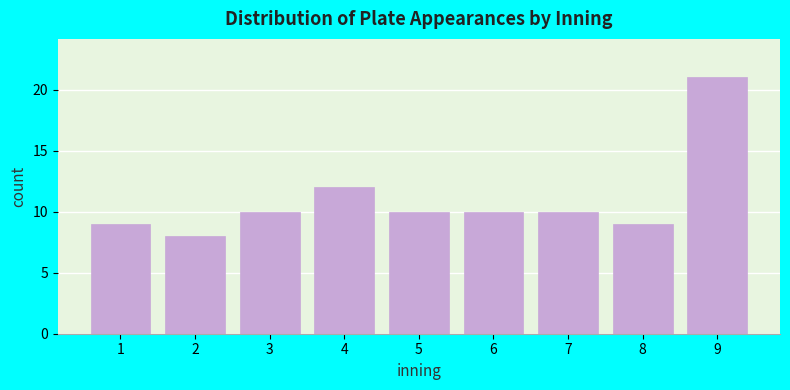

Over which range of the x-axis is the bar tallest?

8.5 to 9.5